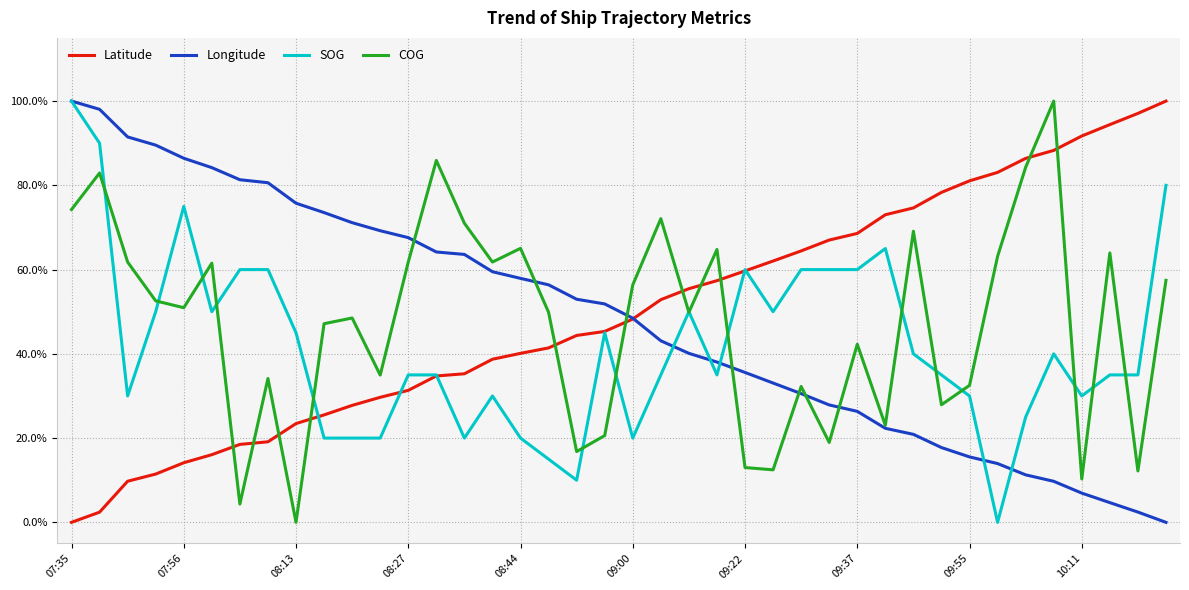

List the labels in order of Latitude value, largest first.

39, 38, 37, 36, 35, 34, 33, 32, 31, 30, 29, 28, 27, 26, 25, 24, 23, 22, 21, 20, 19, 18, 17, 16, 15, 14, 13, 12, 11, 10, 10:11, 09:55, 09:37, 09:22, 09:00, 08:44, 08:27, 08:13, 07:56, 07:35